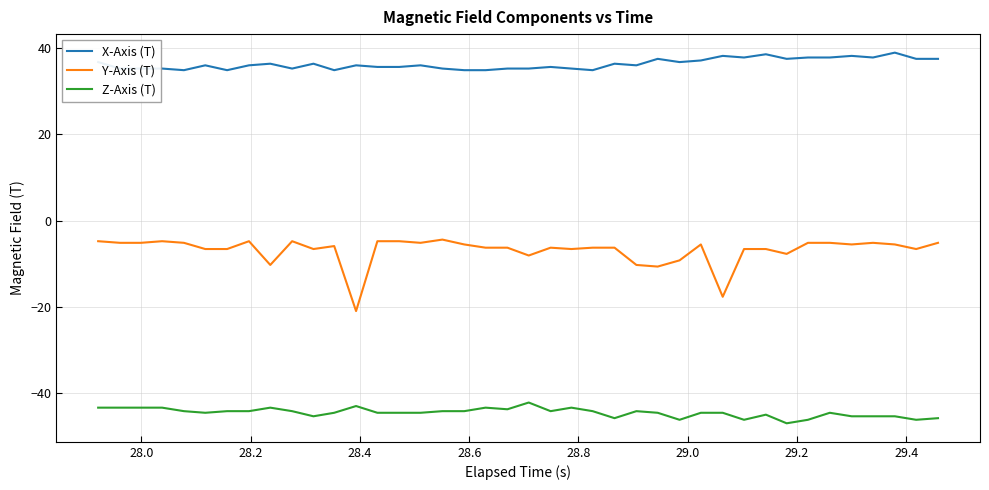

What is the difference between the maximum and minimum values in the Z-Axis (T) series?

4.8